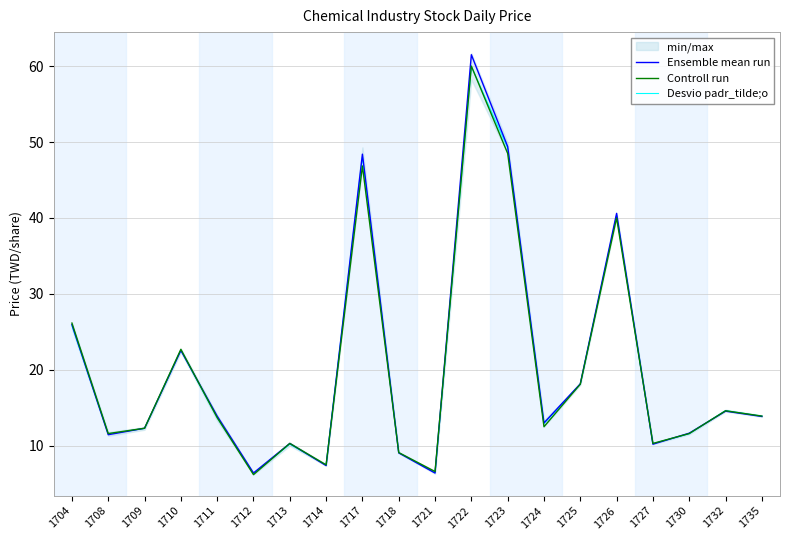

Reading right to left, transcribe all the data shown in this chart.

Ensemble mean run: 13.8	14.6	11.7	10.2	40.6	18.1	13.0	49.4	61.5	6.4	9.1	48.4	7.4	10.3	6.4	13.9	22.6	12.3	11.4	25.9
Controll run: 13.9	14.6	11.6	10.3	40.0	18.1	12.5	48.5	60.0	6.6	9.1	46.9	7.5	10.3	6.2	13.7	22.7	12.3	11.6	26.1
Desvio padr_tilde;o: 13.9	14.6	11.6	10.3	40.4	18.1	12.9	49.2	60.0	6.4	9.1	48.1	7.4	10.2	6.3	13.7	22.6	12.3	11.6	25.8